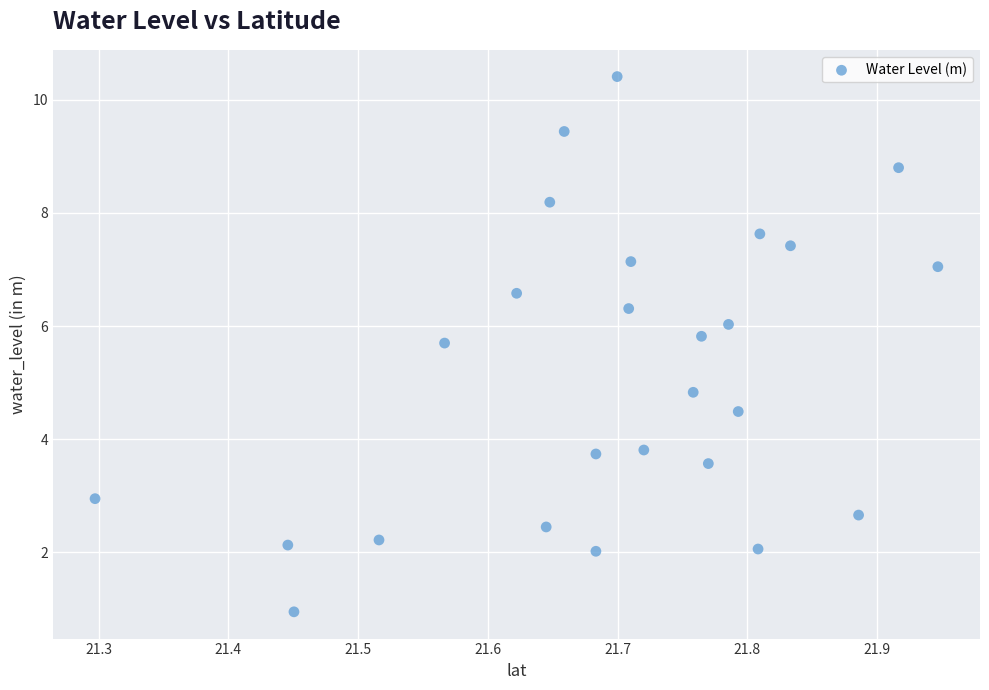

What is the range of Y values (max minus min)?

9.5